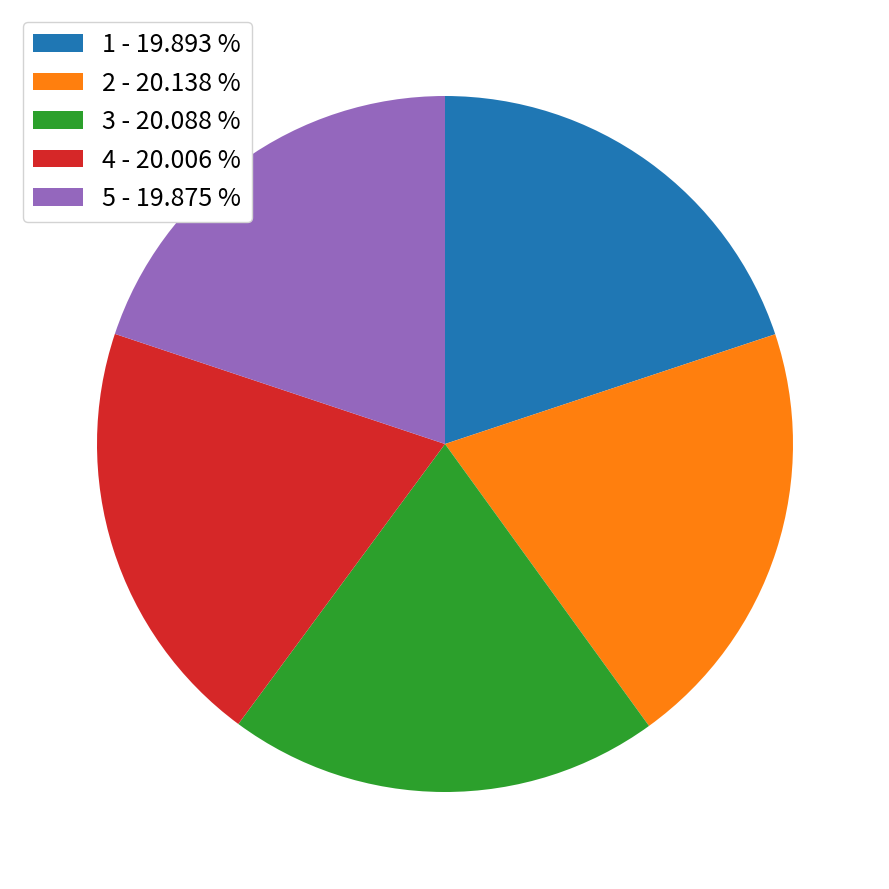

Combined, do 3 - 20.088 % and 4 - 20.006 % account for over 50%?

No